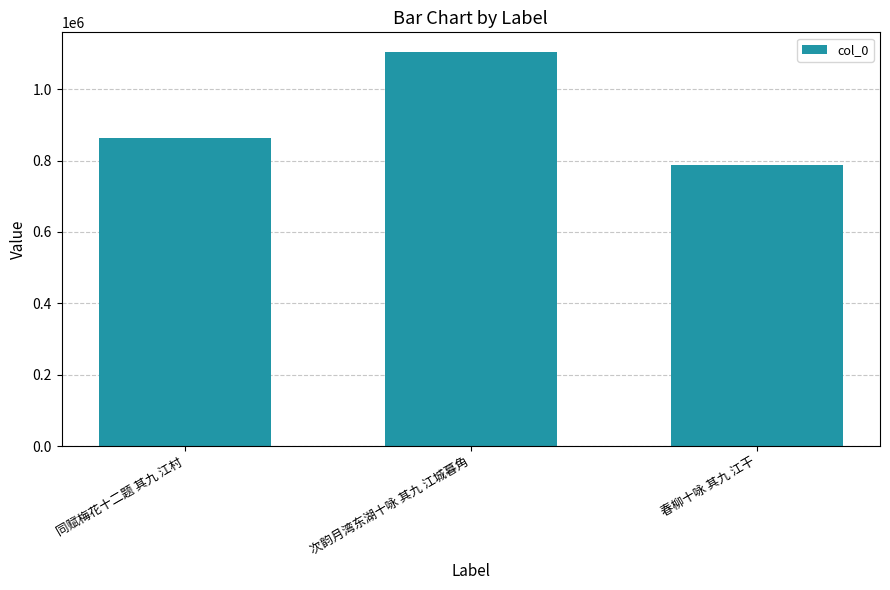

Reading left to right, what are all the values shown in this chart?

864198	1103879	786988